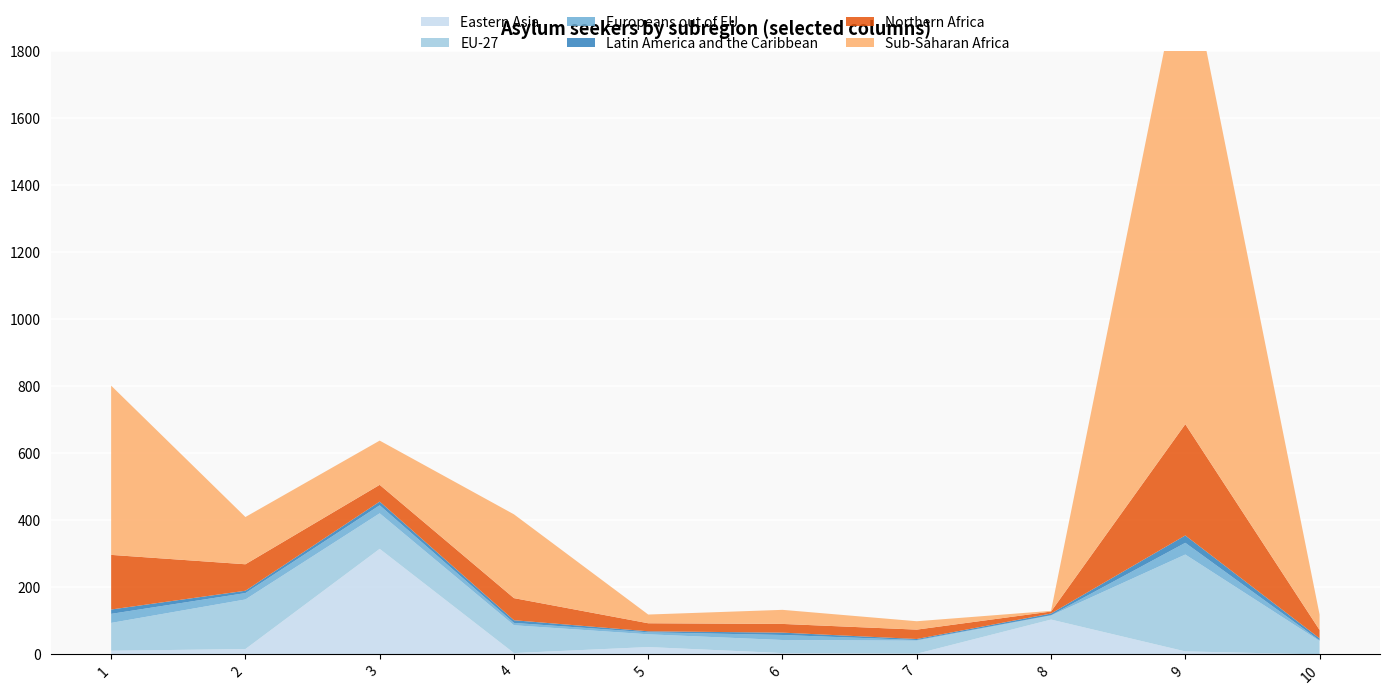

Reading right to left, extract all data points from this chart.

Eastern Asia: 10=0	9=9	8=104	7=2	6=4	5=22	4=4	3=315	2=16	1=11
EU-27: 10=40	9=289	8=12	7=39	6=39	5=38	4=83	3=106	2=148	1=83
Europeans out of EU: 10=2	9=35	8=1	7=2	6=15	5=6	4=7	3=24	2=19	1=27
Latin America and the Caribbean: 10=6	9=22	8=5	7=3	6=7	5=3	4=8	3=11	2=7	1=13
Northern Africa: 10=25	9=332	8=6	7=28	6=26	5=24	4=66	3=50	2=79	1=163
Sub-Saharan Africa: 10=46	9=1429	8=2	7=25	6=42	5=26	4=250	3=132	2=141	1=505